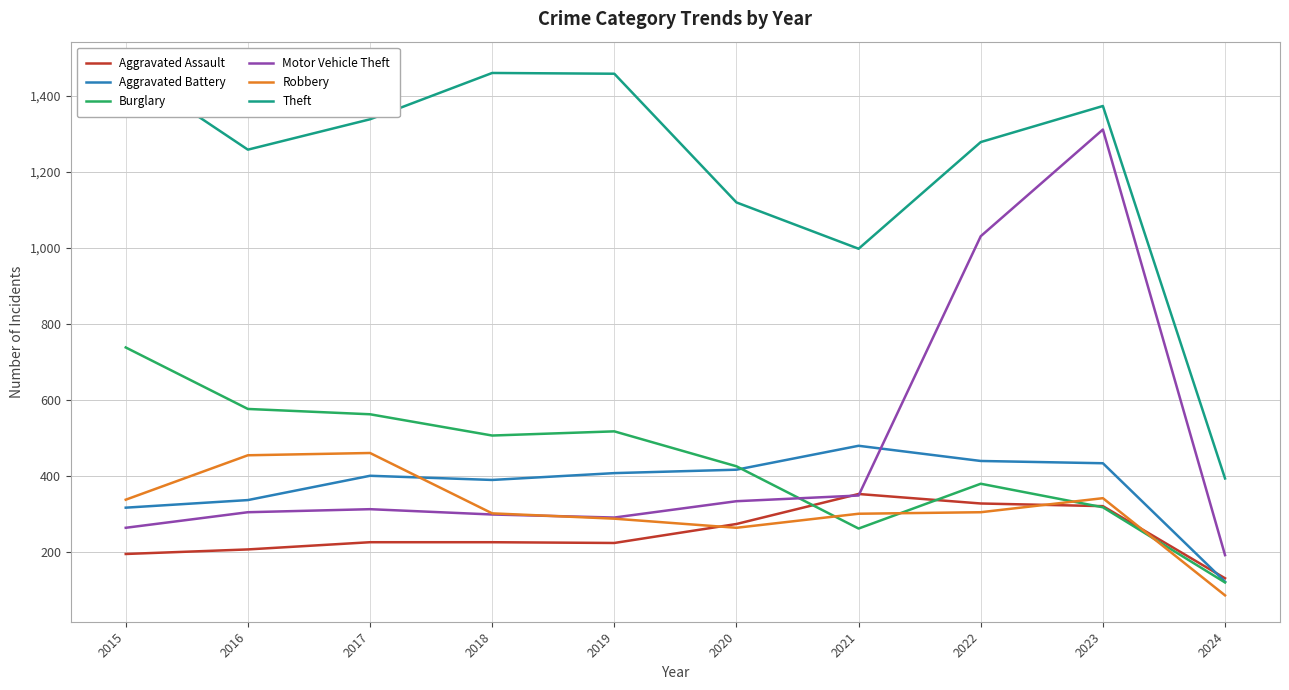

True or false: Aggravated Assault has more than 0 points higher than both neighbors.

True